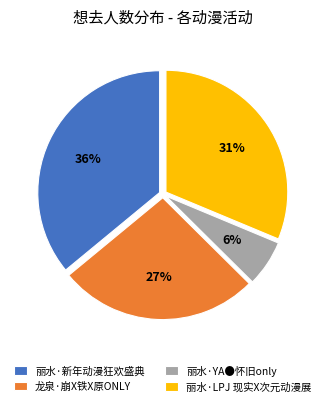

Rank the categories by value from lowest to highest.

丽水·YA●怀旧only, 龙泉·崩X铁X原ONLY, 丽水·LPJ 现实X次元动漫展, 丽水·新年动漫狂欢盛典